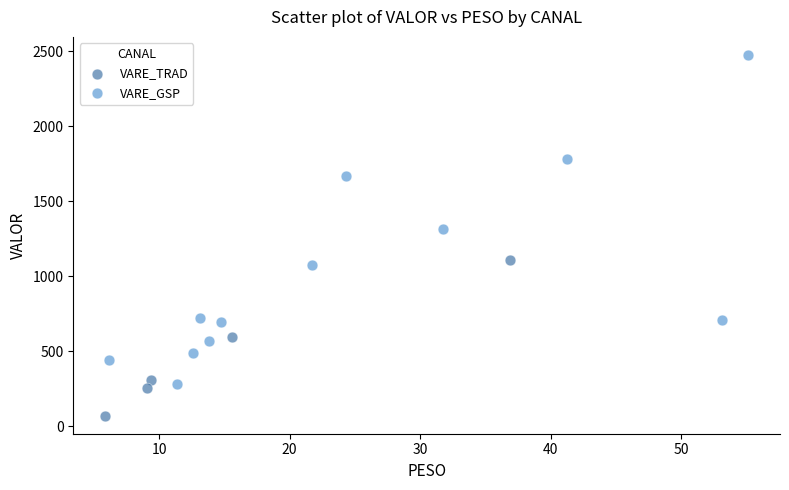

Which series reaches the minimum Y coordinate?

VARE_TRAD